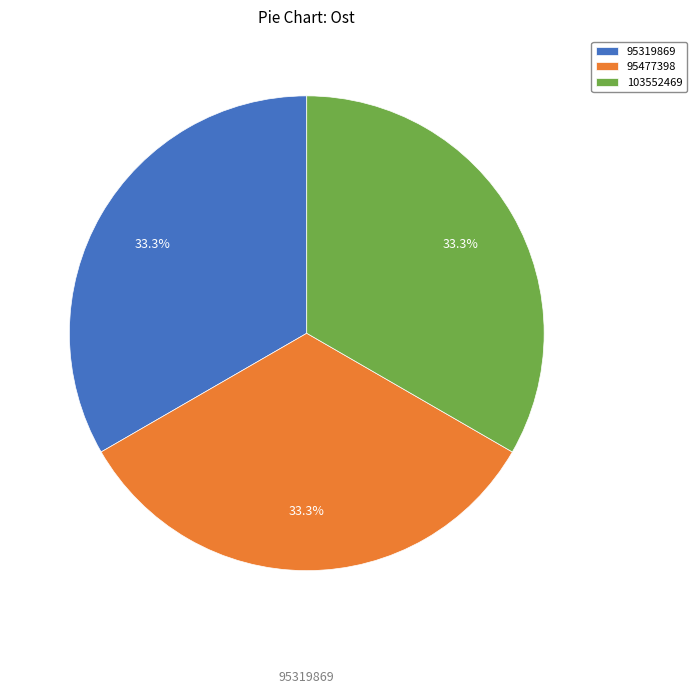

How many slices are in this pie chart?

3